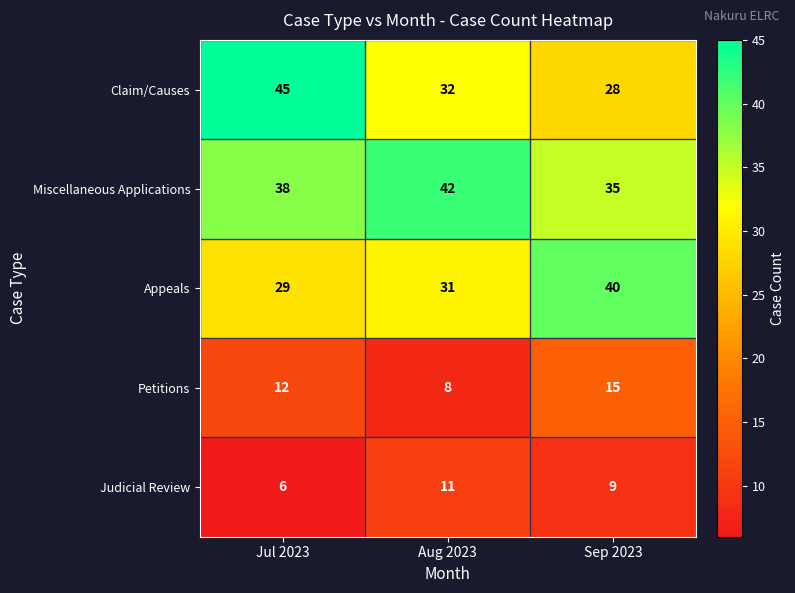

At Aug 2023, list the series in order from smallest to largest.

Petitions, Judicial Review, Appeals, Claim/Causes, Miscellaneous Applications